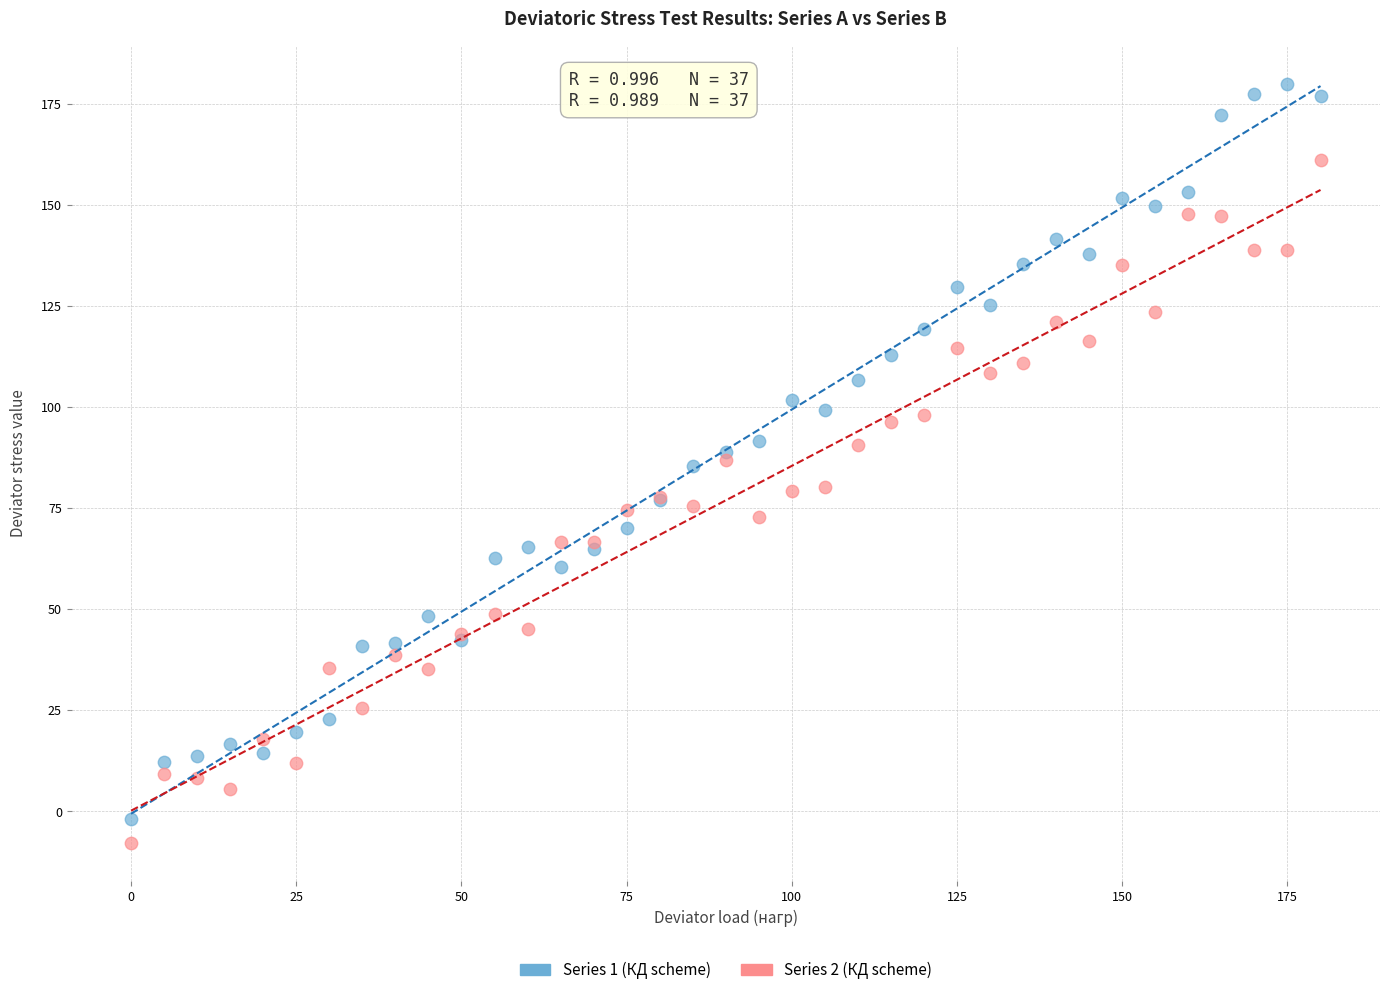

Which series reaches the minimum Y coordinate?

Series 2 (КД scheme)